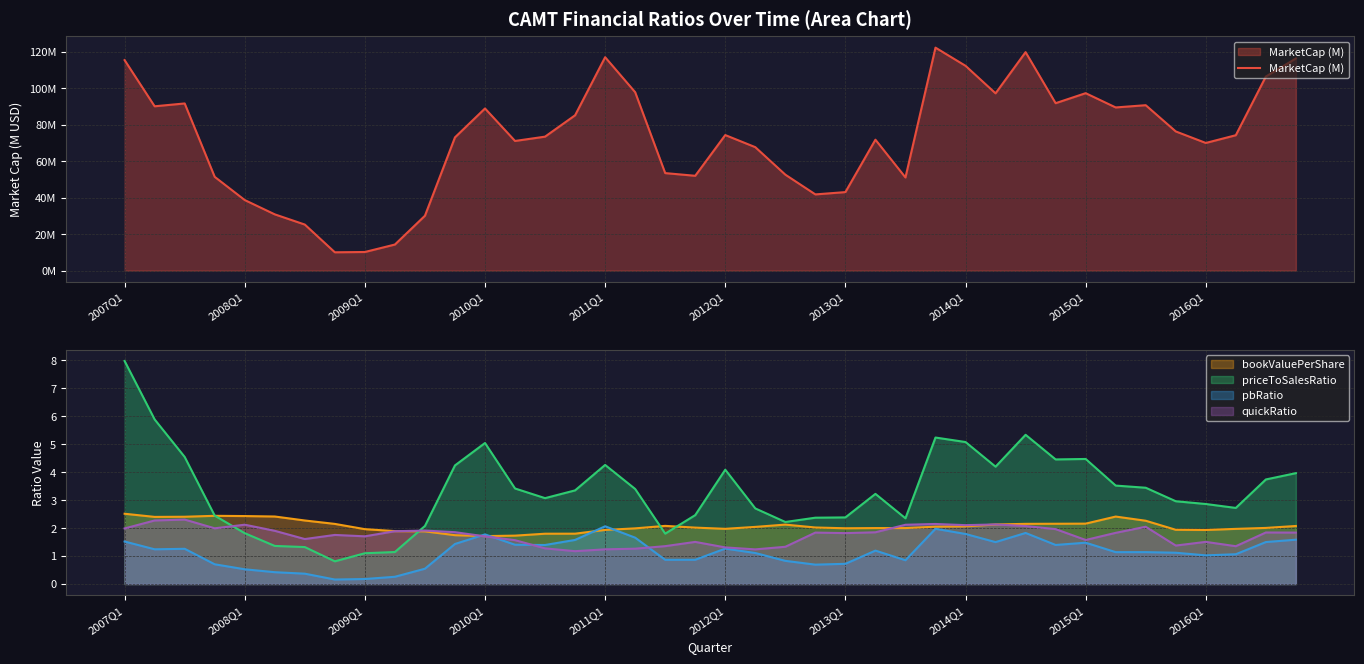

What is the change in value from 15 to 34?

+5.5